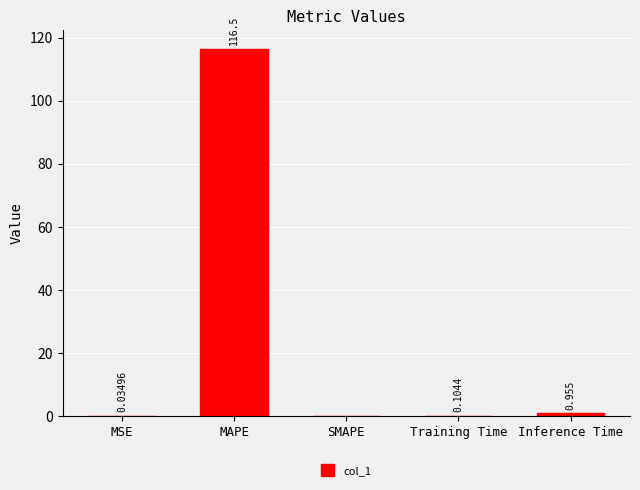

Between SMAPE and MAPE, which is larger?

MAPE